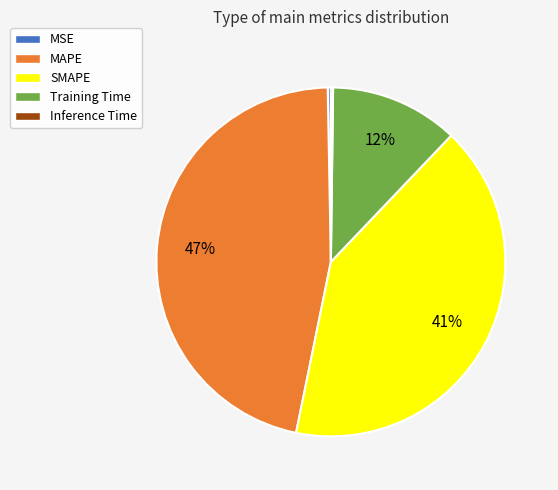

Is there any slice that represents more than half of the pie?

No